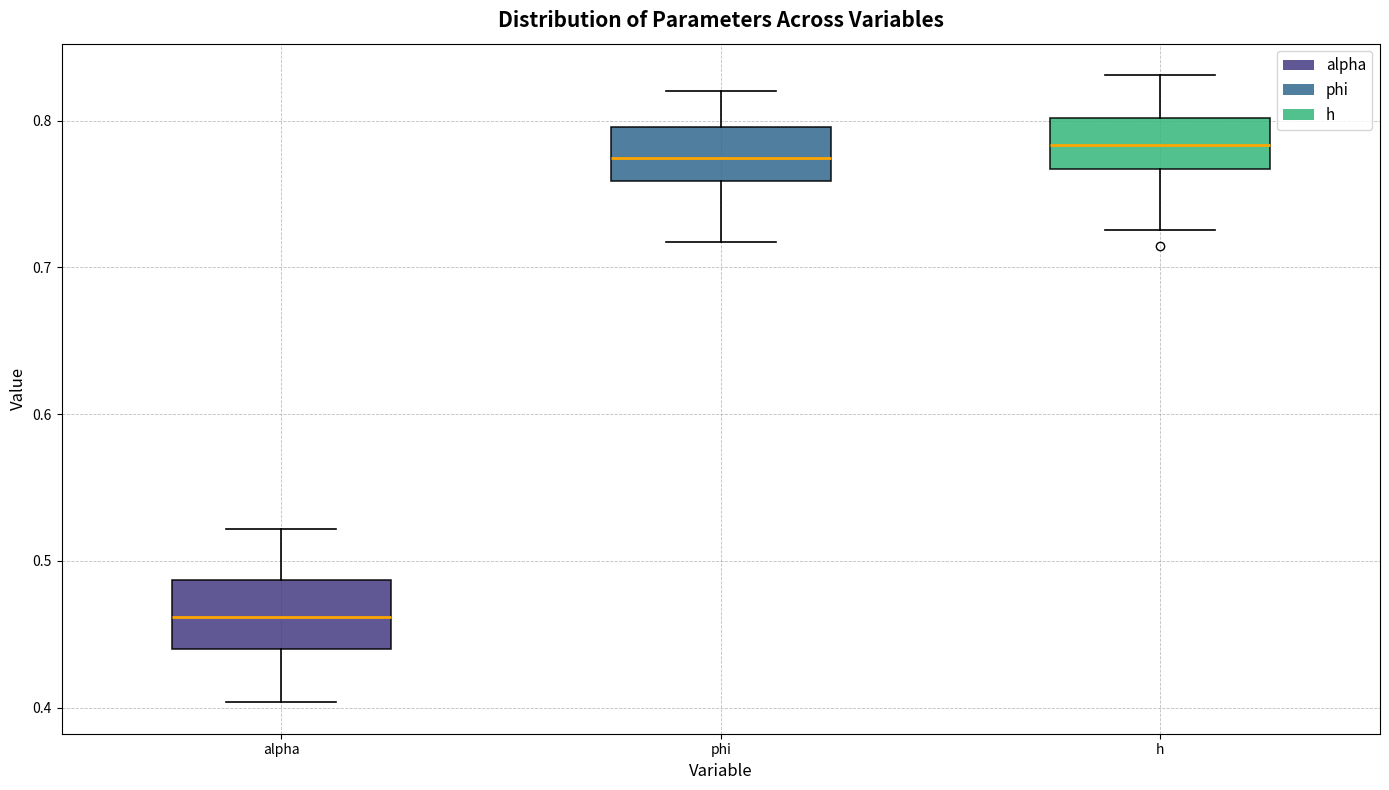

Reading left to right, transcribe this box plot: for each box, give where its median line is, the range the box spans, and where its two whiskers end, as read against the y-axis. The values are not printed on the chart, so give them approximately, as read against the axis.

alpha: median 0.46, box 0.44 to 0.49, whiskers 0.40 to 0.52
phi: median 0.77, box 0.76 to 0.80, whiskers 0.72 to 0.82
h: median 0.78, box 0.77 to 0.80, whiskers 0.73 to 0.83